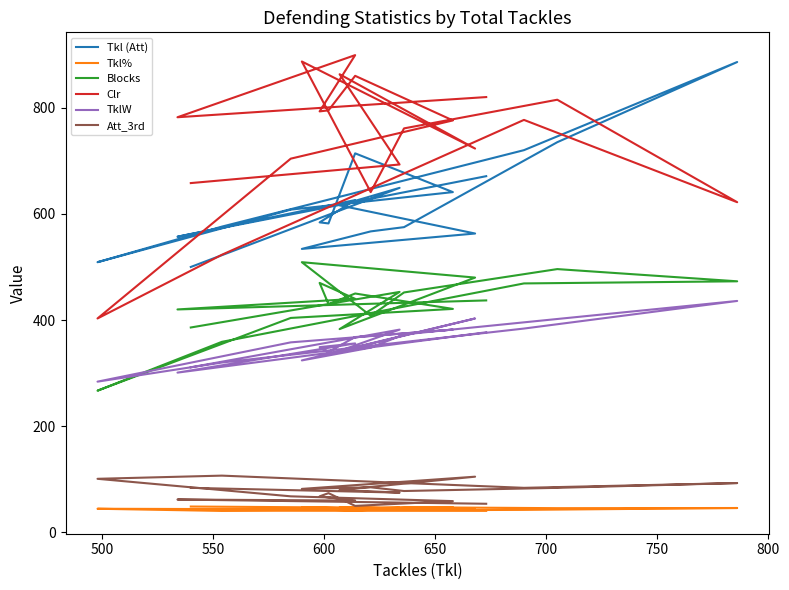

Is the value of TklW at 18 greater than the value of Clr at 16?

No